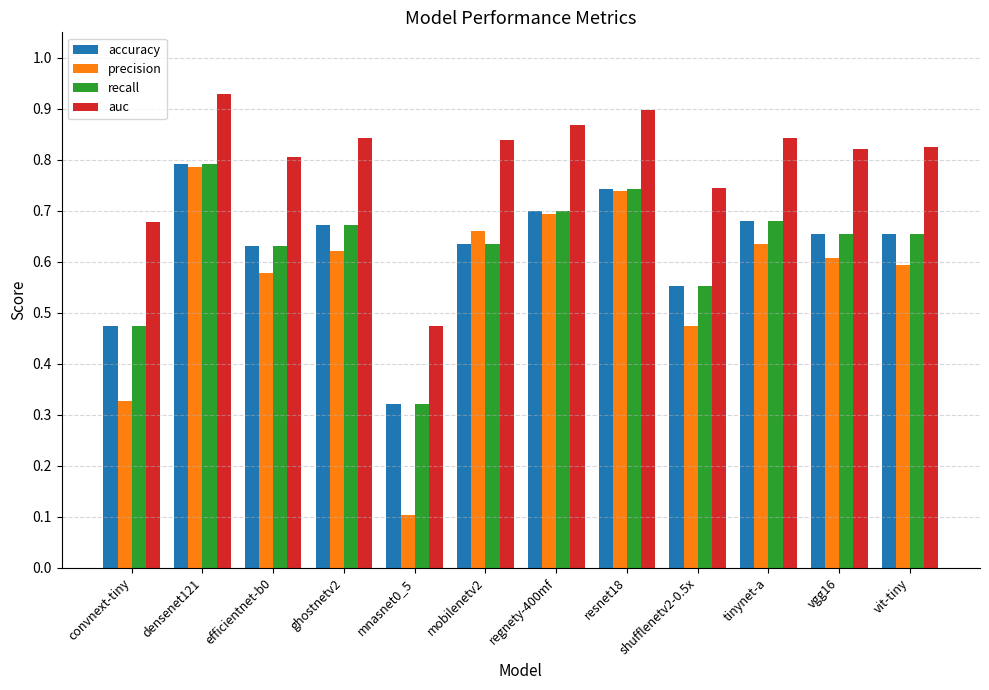

Where is accuracy nearest to the value 0?

mnasnet0_5